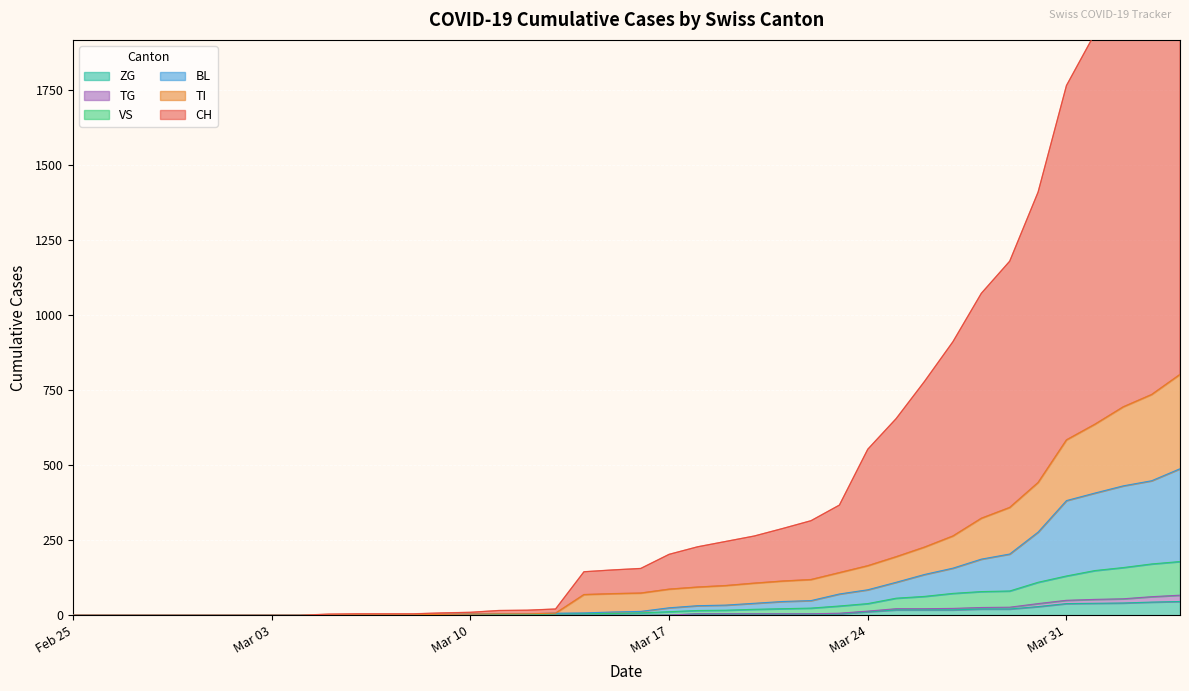

Reading right to left, extract all data points from this chart.

CH: 2576	2352	2198	1937	1764	1409	1179	1072	911	779	655	553	367	315	289	264	246	228	203	156	151	145	21	17	16	10	8	5	5	5	4	0	0	0	0	0	0	0	0	0
BL: 488	448	431	407	382	277	204	187	157	136	110	85	71	49	46	40	34	32	25	13	11	8	7	5	5	4	3	2	2	2	2	0	0	0	0	0	0	0	0	0
TI: 802	735	694	636	584	442	359	323	264	227	195	165	142	119	114	107	99	94	87	74	72	69	7	5	5	4	3	2	2	2	2	0	0	0	0	0	0	0	0	0
VS: 179	171	159	149	131	110	81	79	73	63	57	39	31	24	22	20	17	16	12	8	6	6	5	3	3	2	2	2	2	2	2	0	0	0	0	0	0	0	0	0
TG: 67	62	55	53	50	39	27	26	23	22	22	14	7	5	5	5	5	5	1	0	0	0	0	0	0	0	0	0	0	0	0	0	0	0	0	0	0	0	0	0
ZG: 46	44	41	40	39	29	21	21	18	18	18	12	5	5	5	5	5	5	1	0	0	0	0	0	0	0	0	0	0	0	0	0	0	0	0	0	0	0	0	0